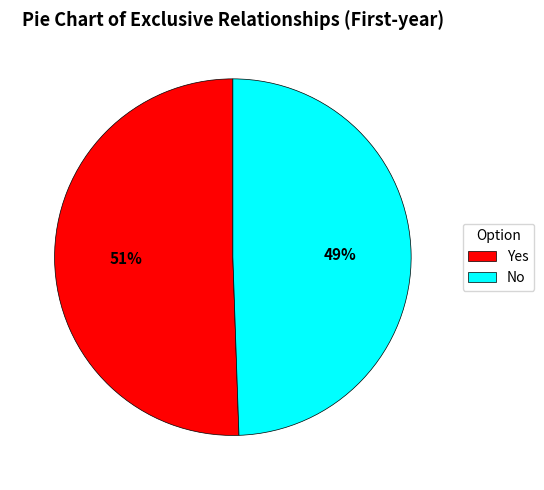

Which category accounts for the majority?

Yes